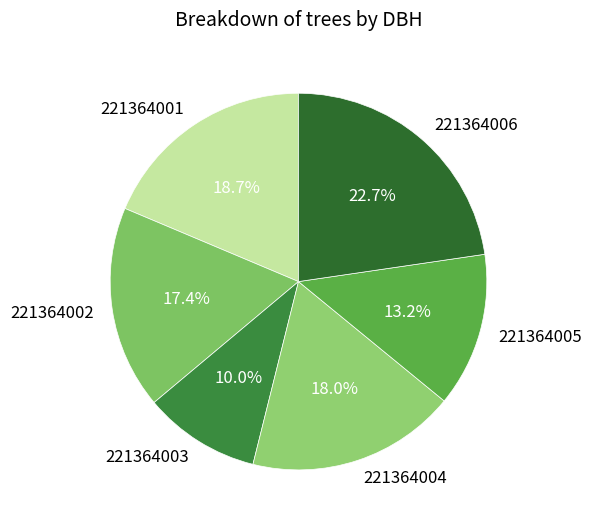

Count the number of slices in the pie.

6